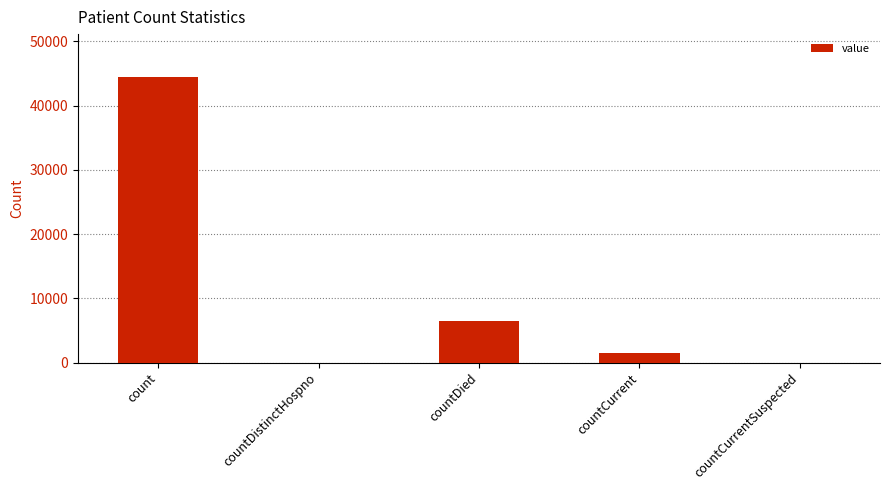

Does the chart contain stacked bars?

No